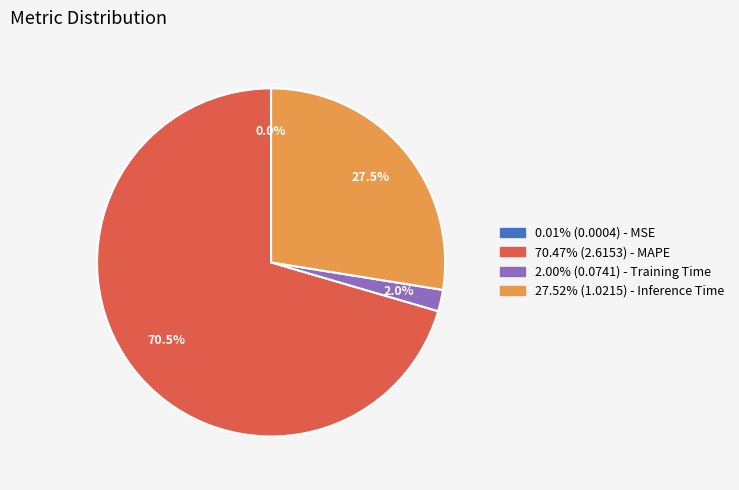

Combined, do 70.47% (2.6153) - MAPE and 27.52% (1.0215) - Inference Time account for over 50%?

Yes